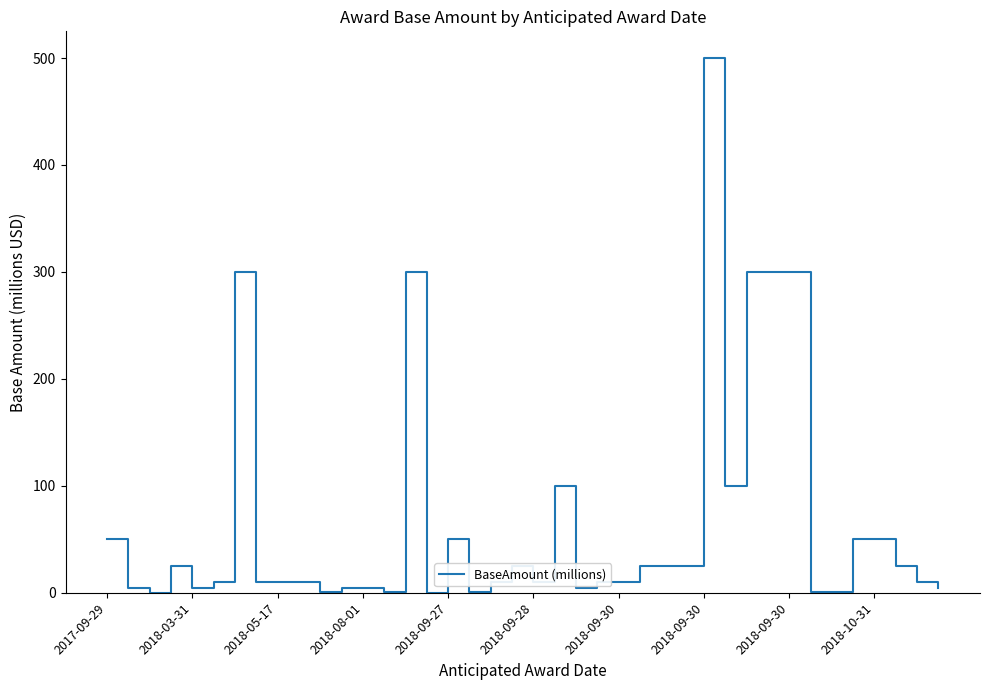

How many points are lower than both their immediate neighbors (excluding endpoints)?

10